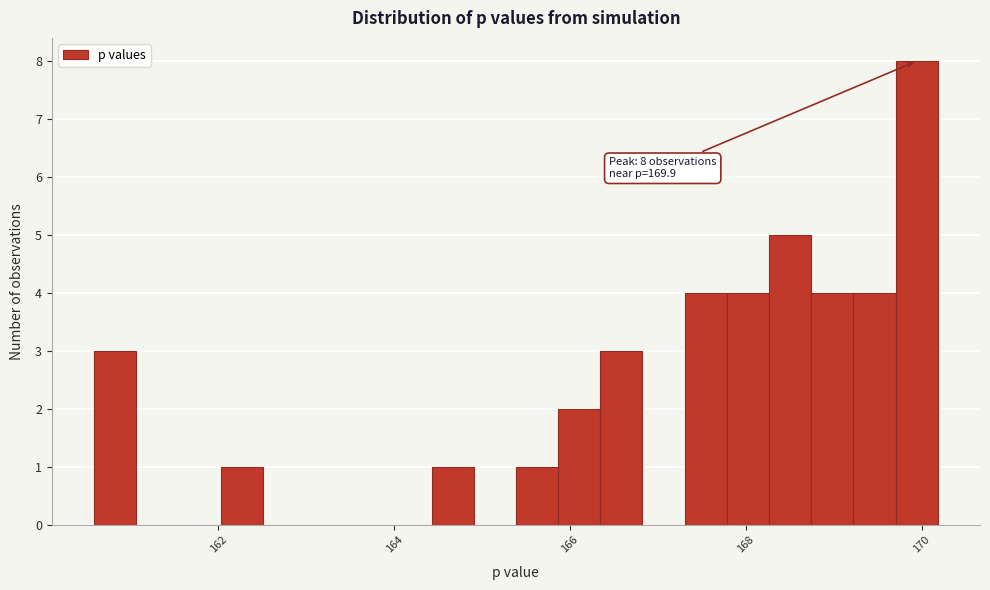

Around what value on the x-axis is the tallest bar? Give the approximate position of its centre, as read against the axis.

170.0